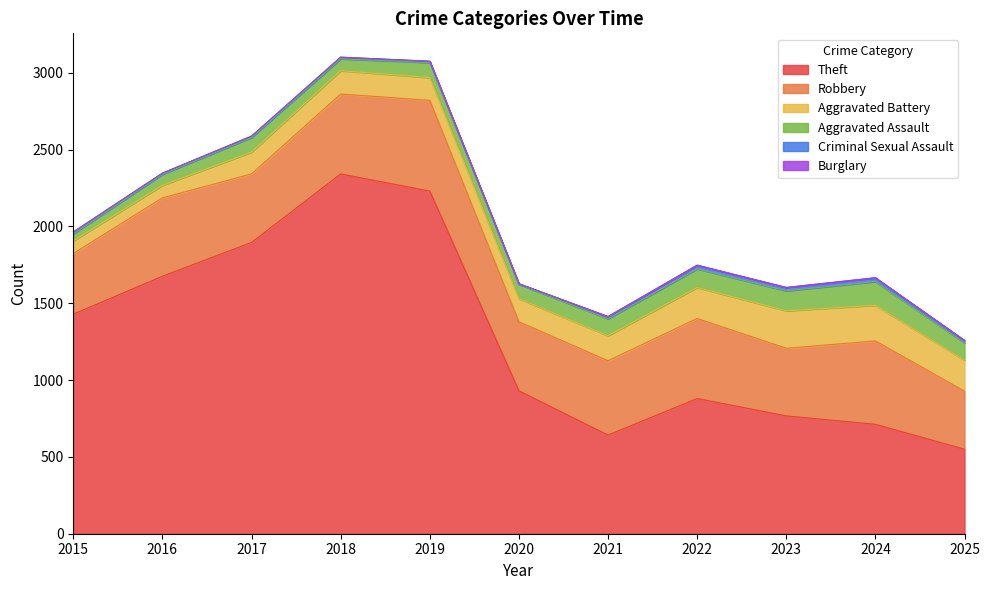

True or false: Aggravated Battery and Criminal Sexual Assault intersect in this chart.

False